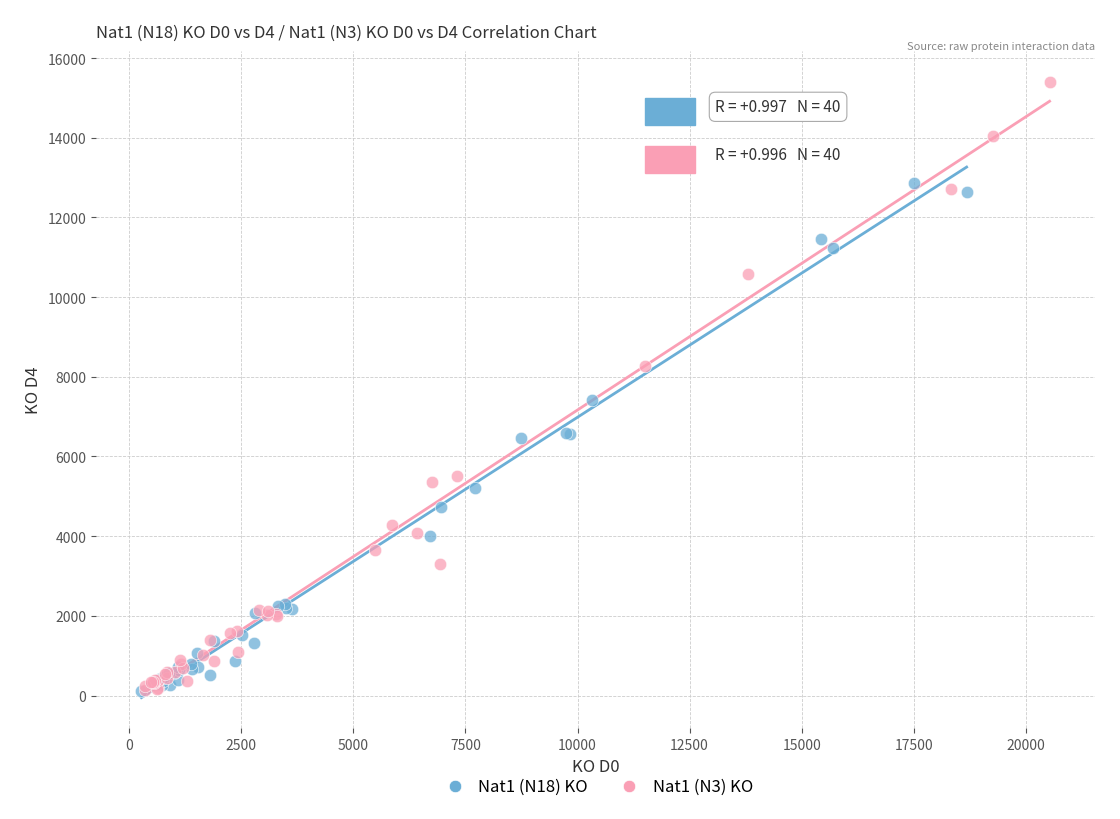

Which series reaches the maximum Y coordinate?

Nat1 (N3) KO